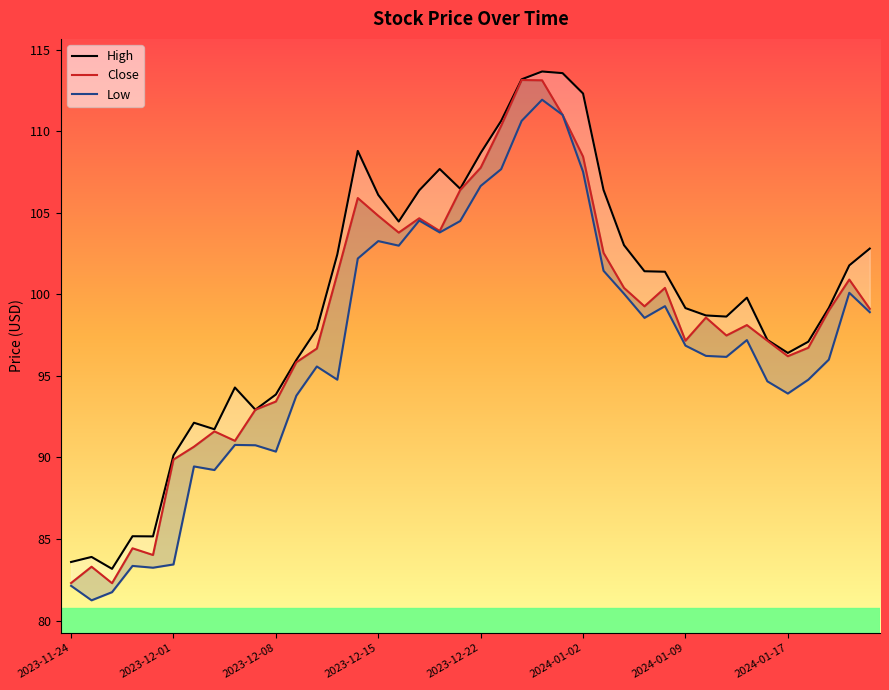

Is it true that High equals 54.8 at 37?

False